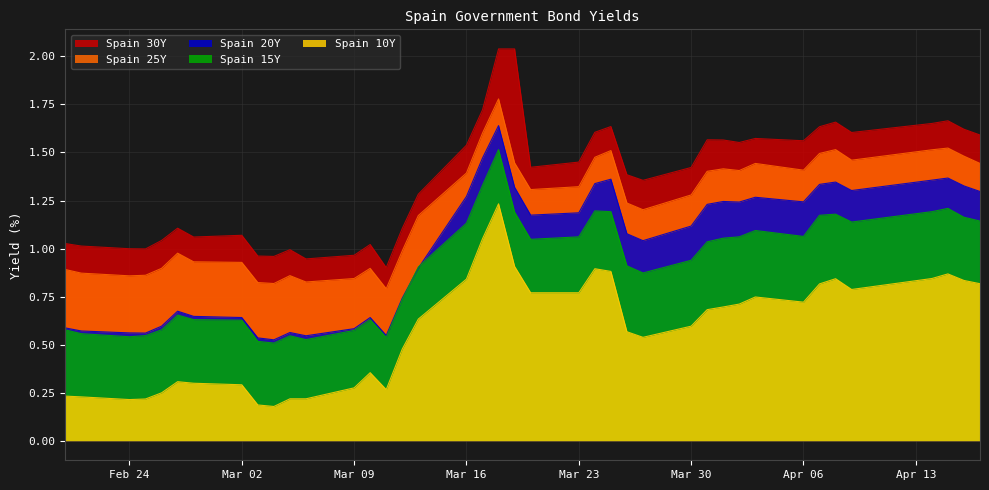

How many interior local peaks does the Spain 20Y series have?

9